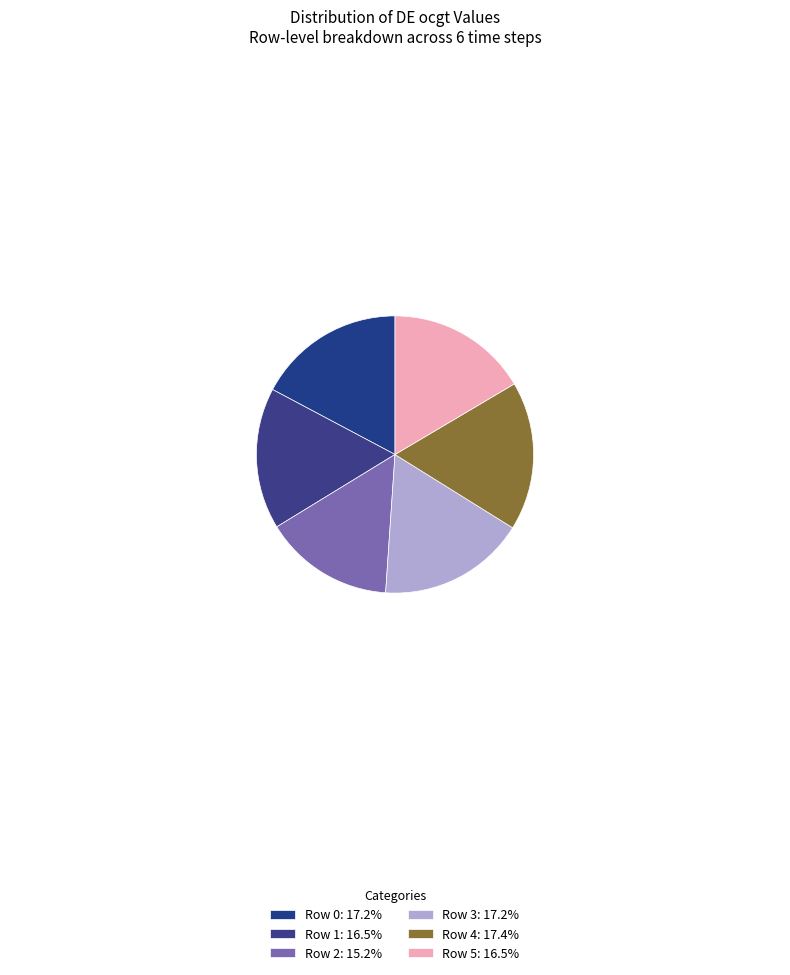

To the nearest percent, what is the combined percentage of Row 1 and Row 5?

33%